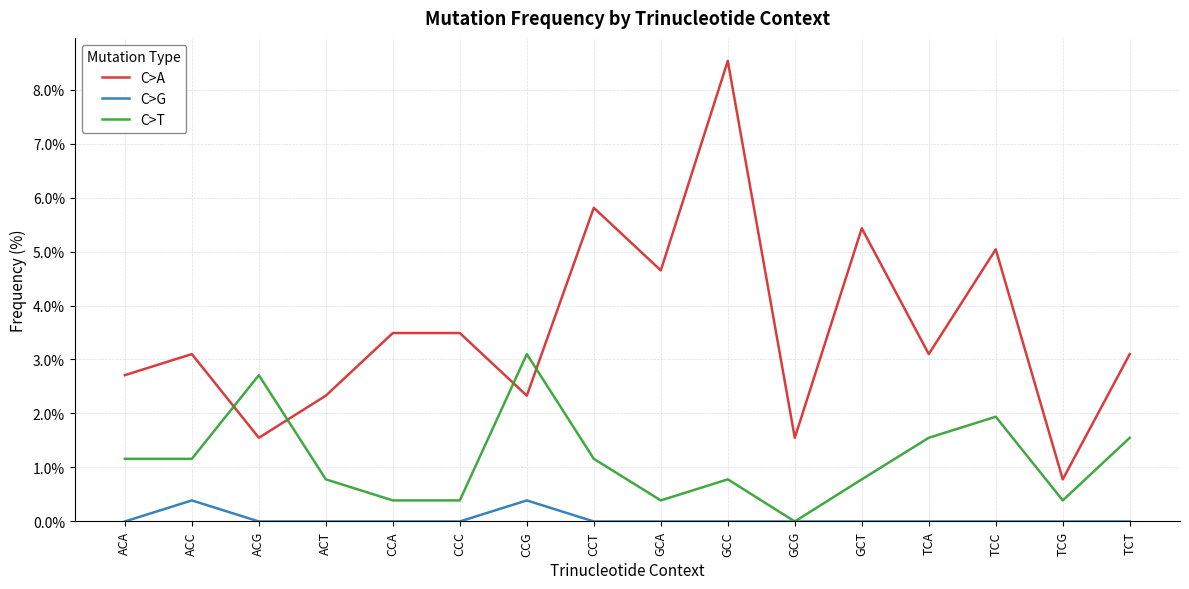

What is the lowest value of the C>A series?

0.8